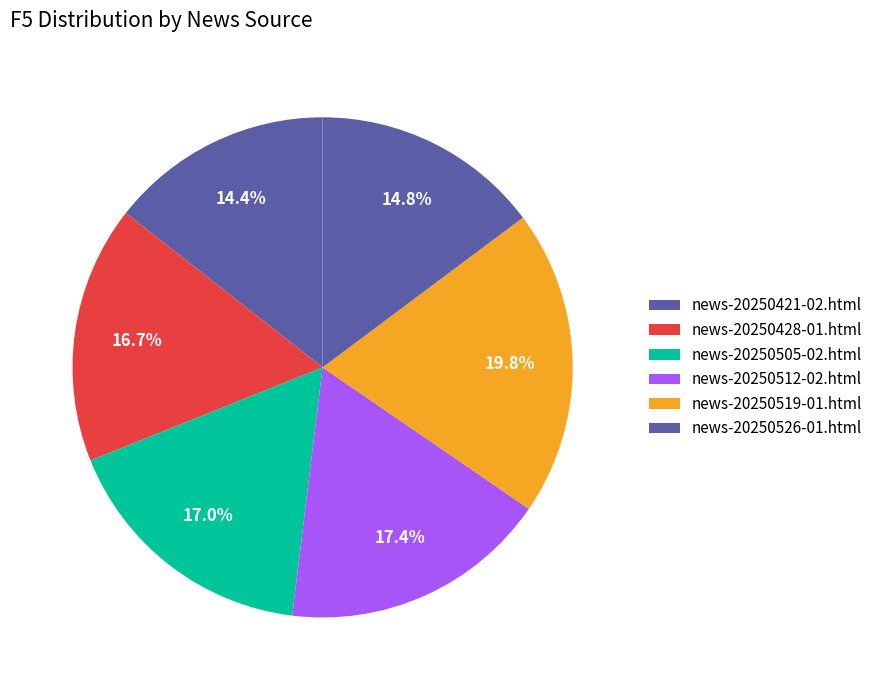

Combined, do news-20250526-01.html and news-20250428-01.html account for over 50%?

No